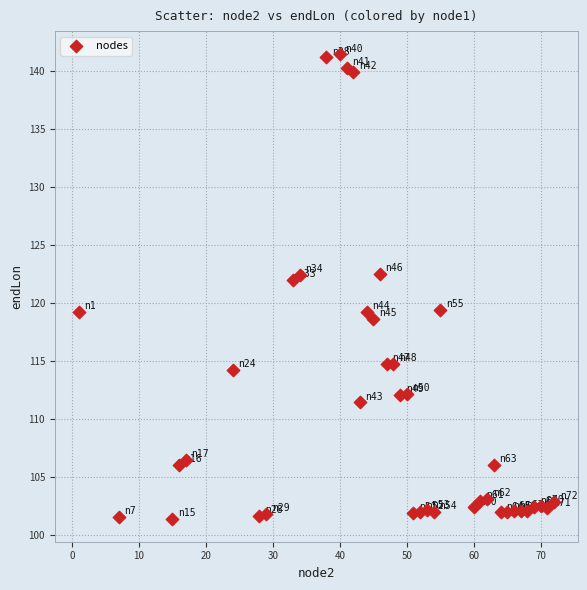

What is the range of Y values (max minus min)?

40.1